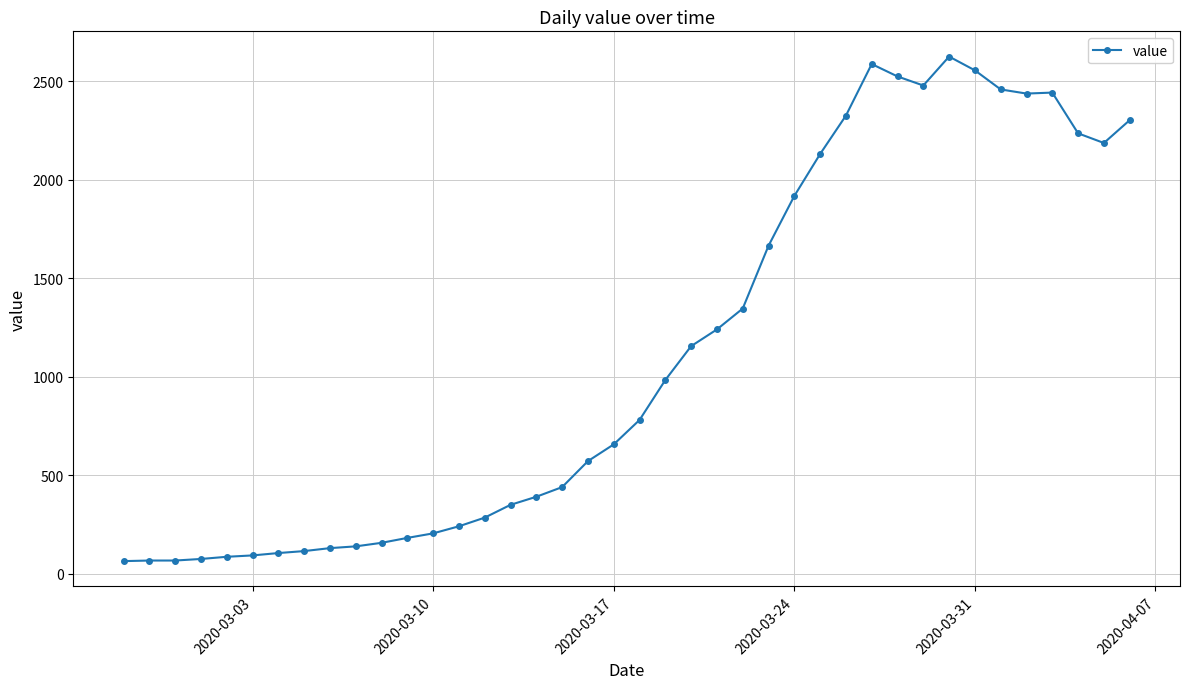

What is the difference between the maximum and second lowest values?

2560